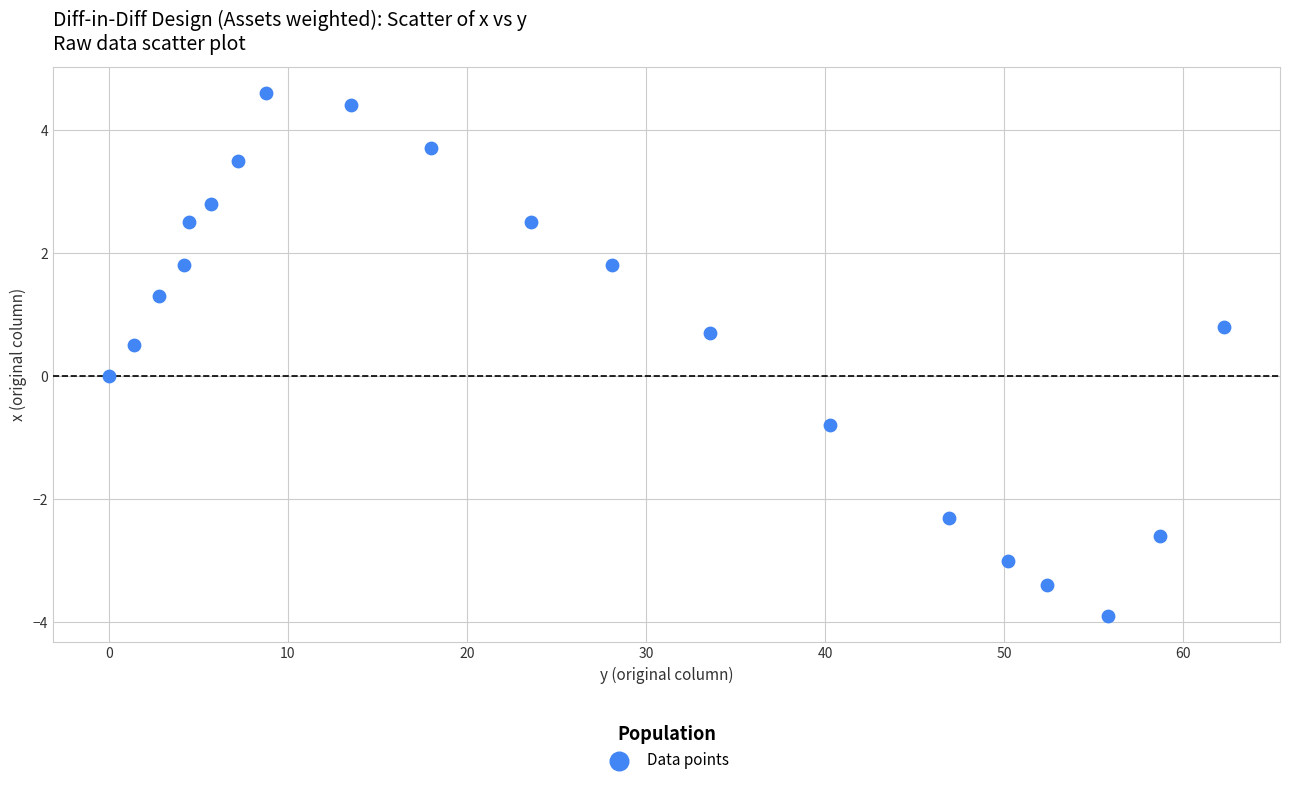

What is the range of X values (max minus min)?

62.3